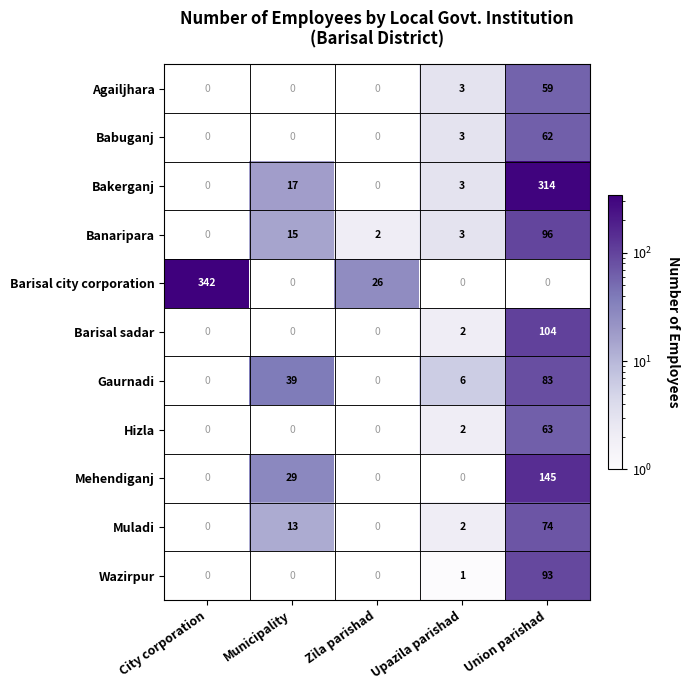

What is the sum of the Babuganj values at Union parishad and Upazila parishad?

65